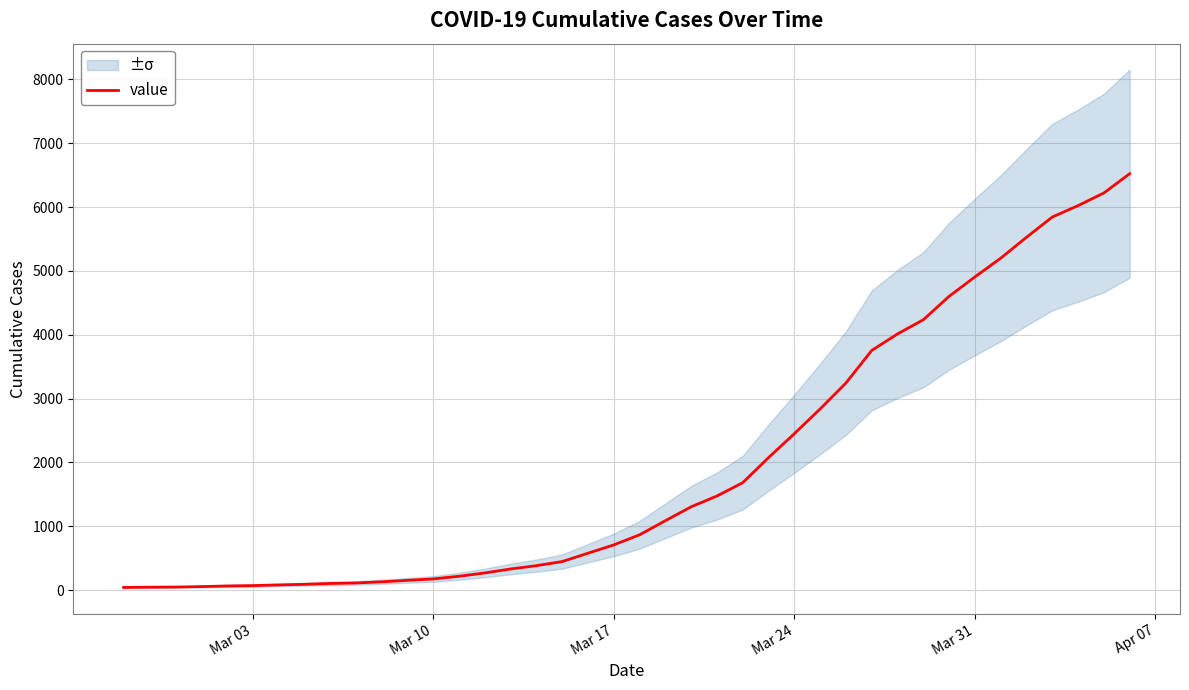

What is the maximum value shown in the chart?

6523